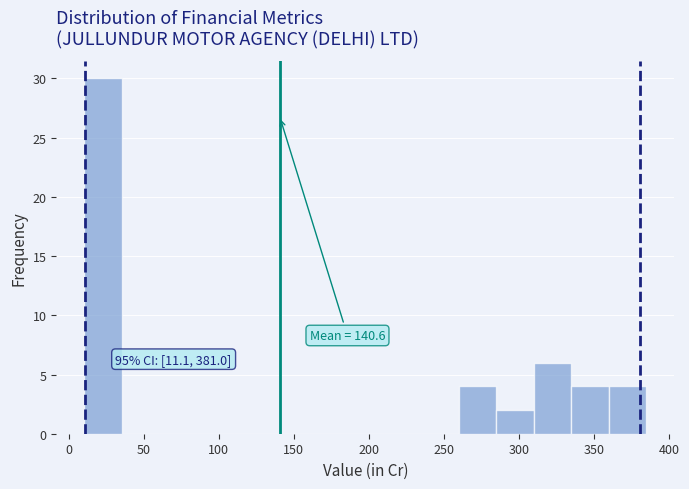

Over which range of the x-axis is the bar tallest?

10 to 35